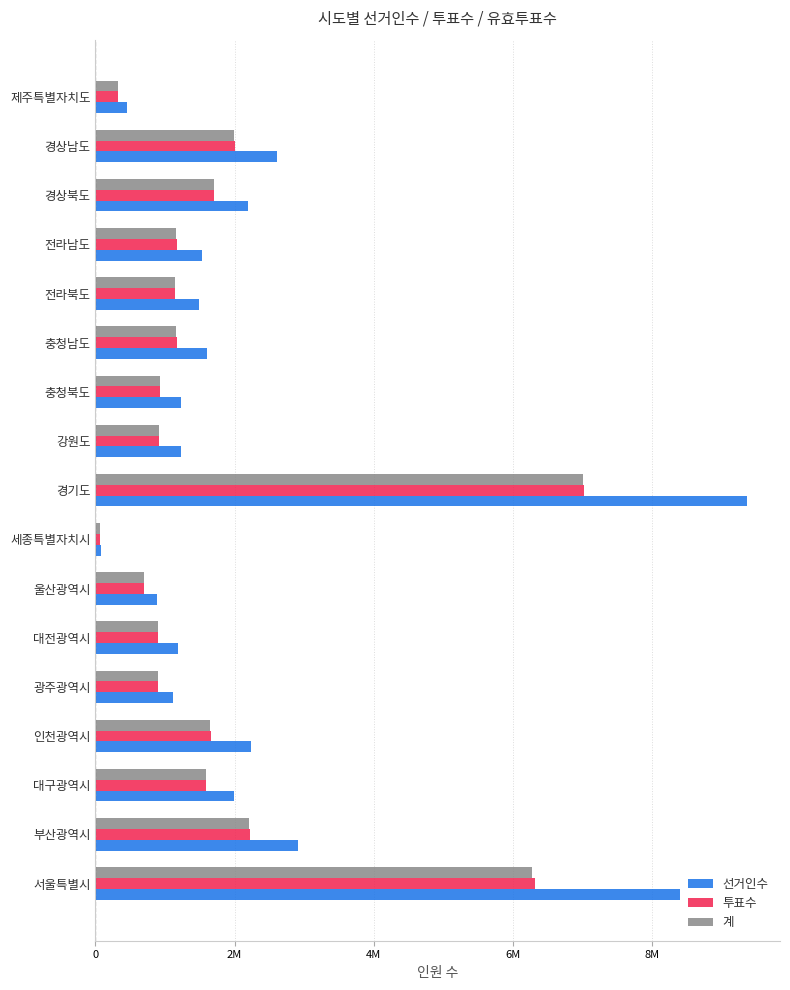

Which series has the largest range (max minus min)?

선거인수